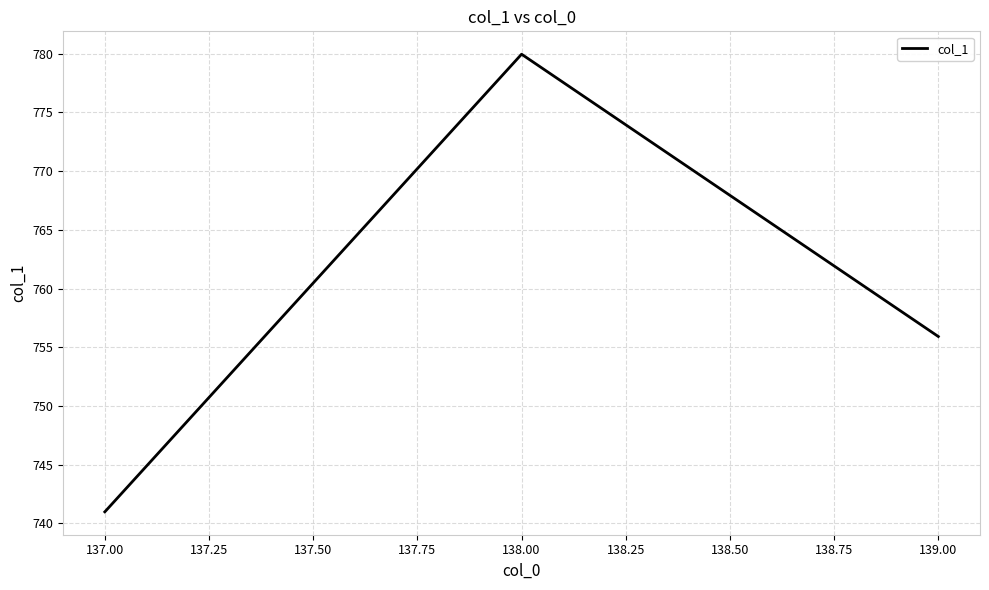

What is the difference between the maximum and second lowest values?

24.0